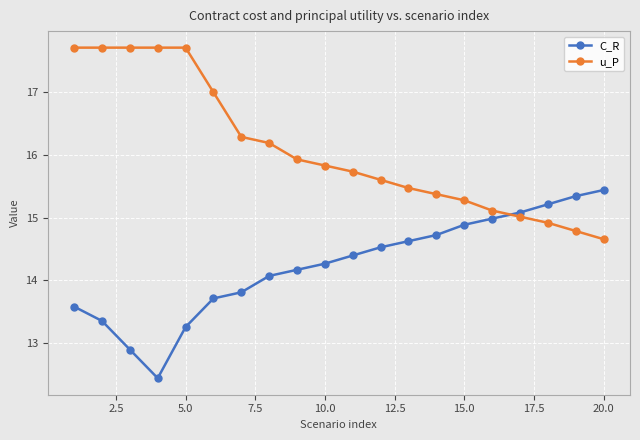

What is the maximum value for C_R?

15.4